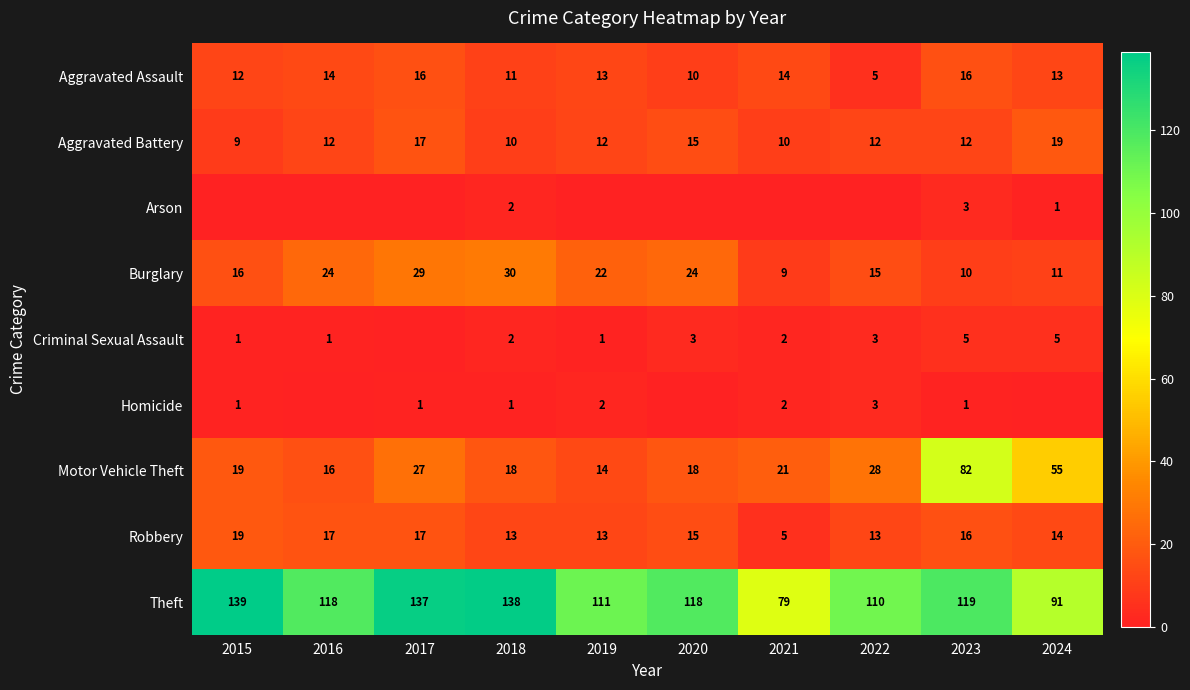

What is the minimum value for Motor Vehicle Theft?

14